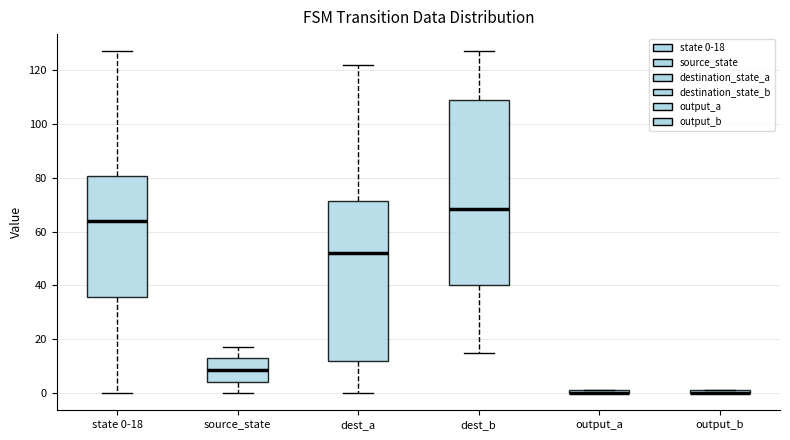

Which box is the tallest, from its lower edge to its upper edge?

dest_b